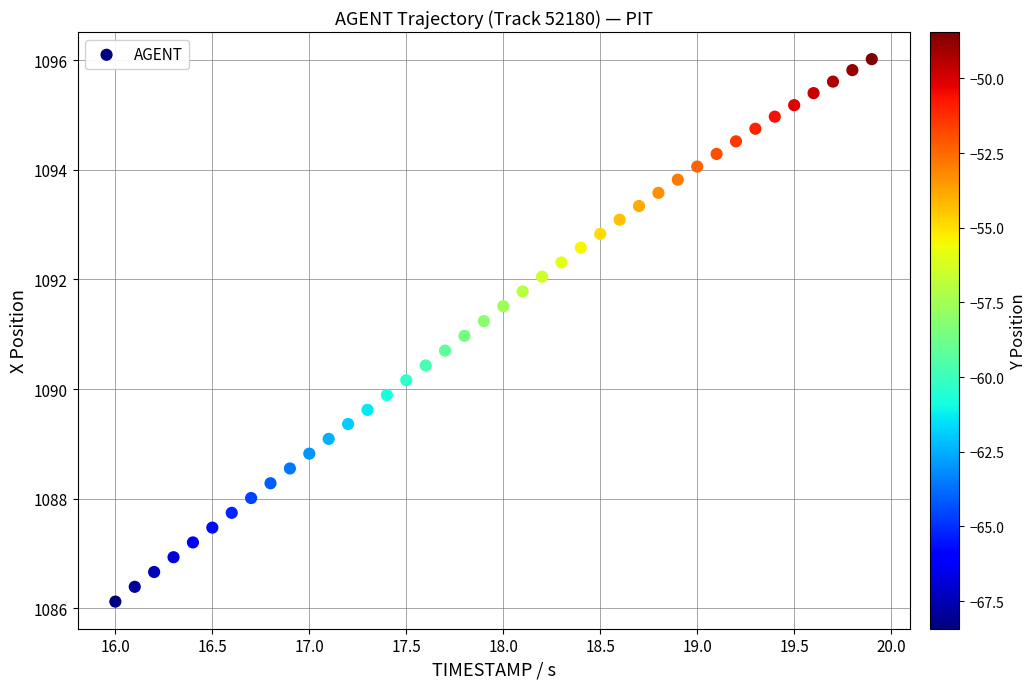

What is the range of Y values (max minus min)?

9.9